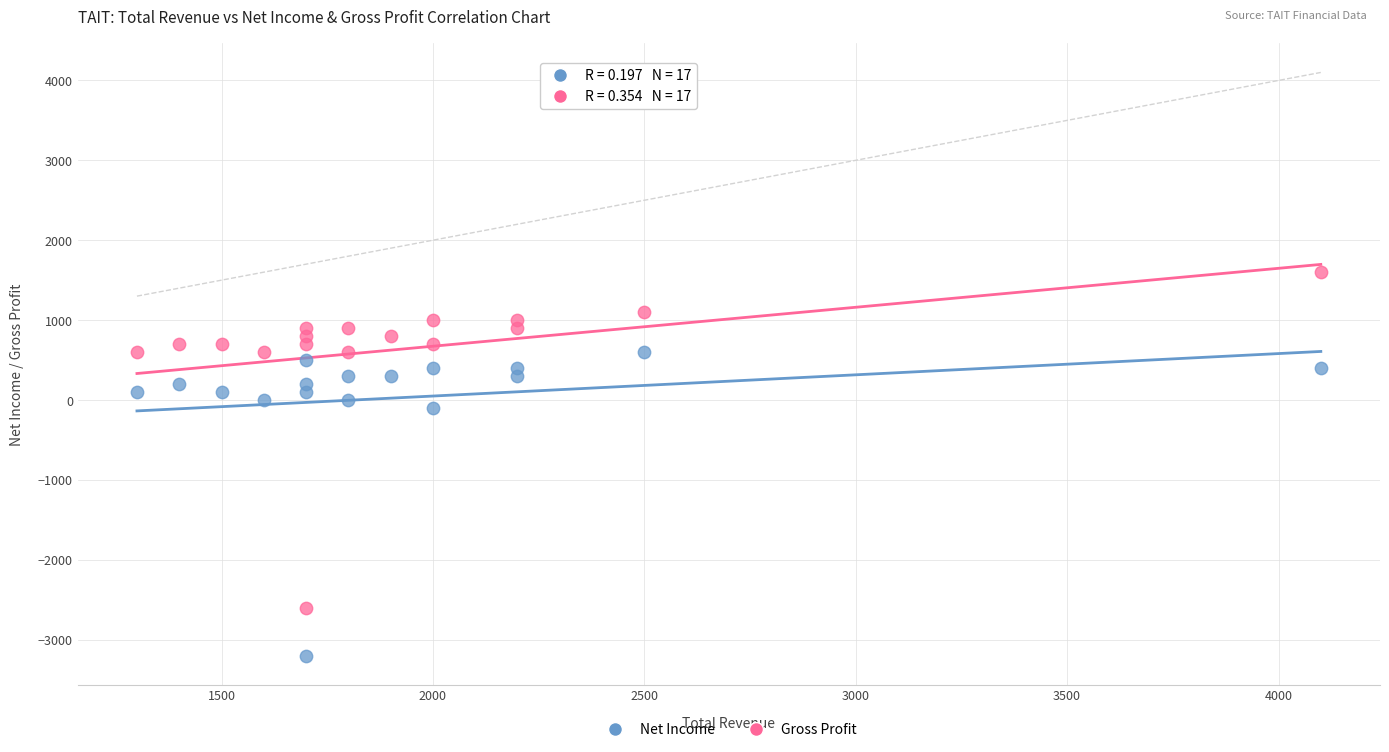

Across all data points, what is the range of X values (max minus min)?

2800